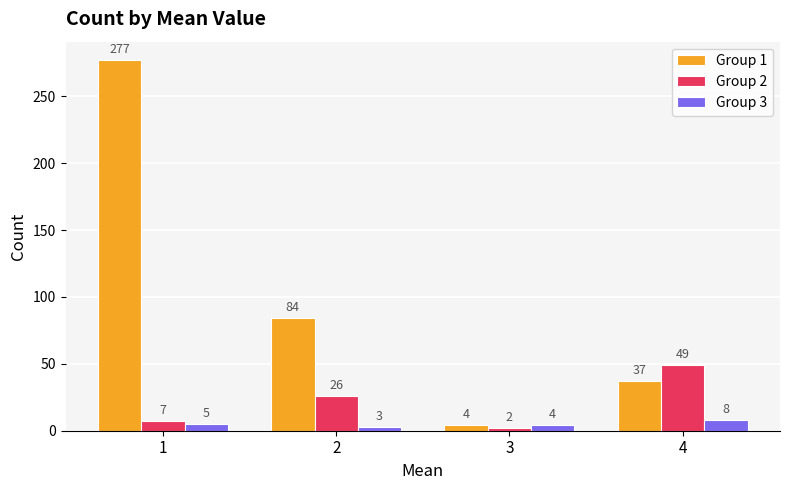

What is the value of the Group 3 bar at the 3rd from the left?

4